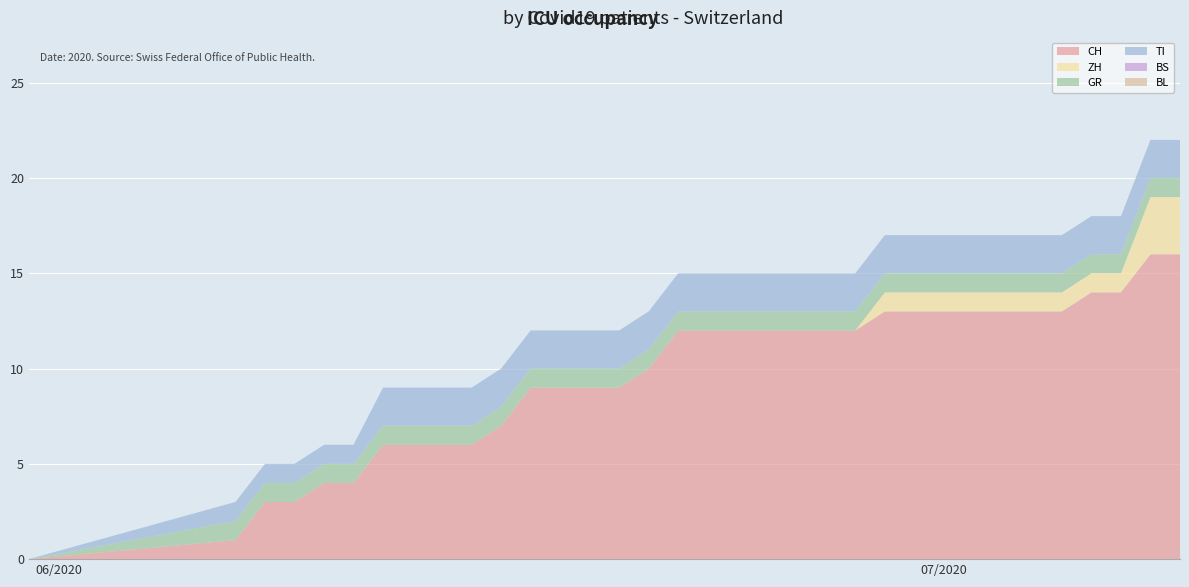

Reading left to right, list all the values displayed in this chart.

CH: 0	1	3	3	4	4	6	6	6	6	7	9	9	9	9	10	12	12	12	12	12	12	12	13	13	13	13	13	13	13	14	14	16	16
ZH: 0	0	0	0	0	0	0	0	0	0	0	0	0	0	0	0	0	0	0	0	0	0	0	1	1	1	1	1	1	1	1	1	3	3
GR: 0	1	1	1	1	1	1	1	1	1	1	1	1	1	1	1	1	1	1	1	1	1	1	1	1	1	1	1	1	1	1	1	1	1
TI: 0	1	1	1	1	1	2	2	2	2	2	2	2	2	2	2	2	2	2	2	2	2	2	2	2	2	2	2	2	2	2	2	2	2
BS: 0	0	0	0	0	0	0	0	0	0	0	0	0	0	0	0	0	0	0	0	0	0	0	0	0	0	0	0	0	0	0	0	0	0
BL: 0	0	0	0	0	0	0	0	0	0	0	0	0	0	0	0	0	0	0	0	0	0	0	0	0	0	0	0	0	0	0	0	0	0